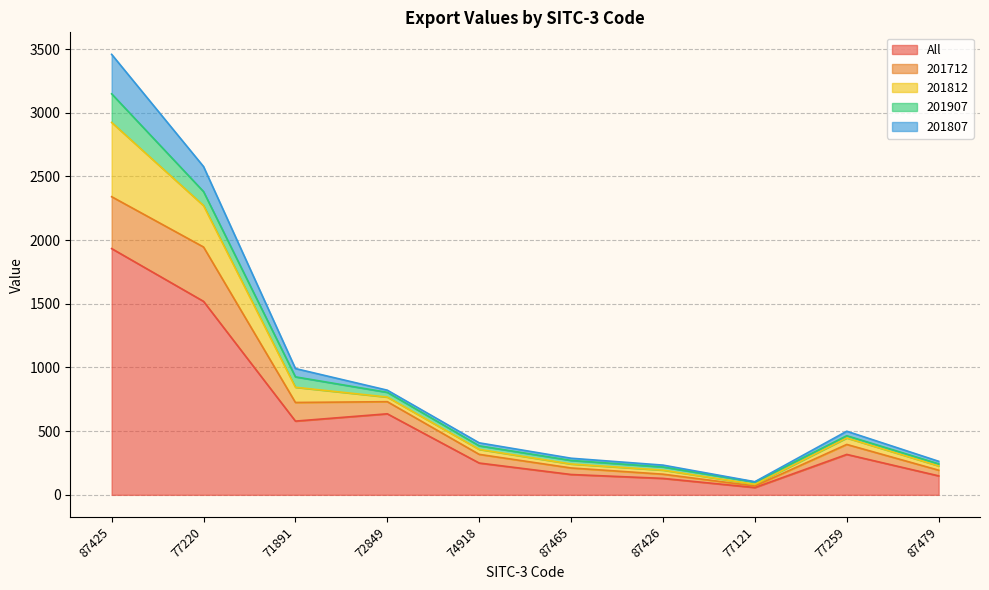

What is the highest value of the All series?

1933.3